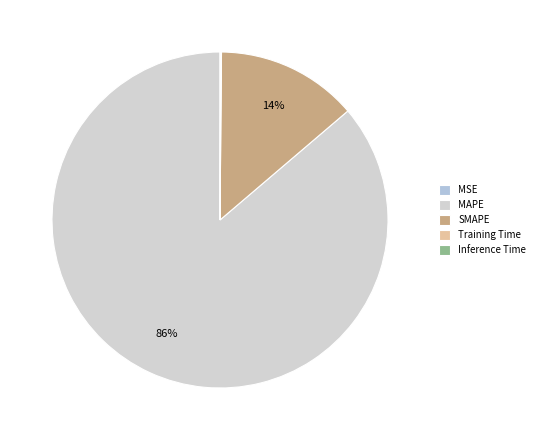

Which category has the smallest portion of the pie?

MSE